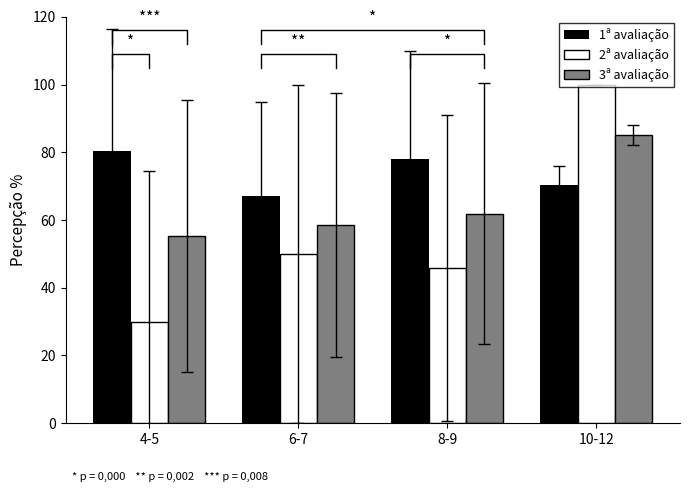

What is the spread (max minus min) of values at 4-5?

50.4